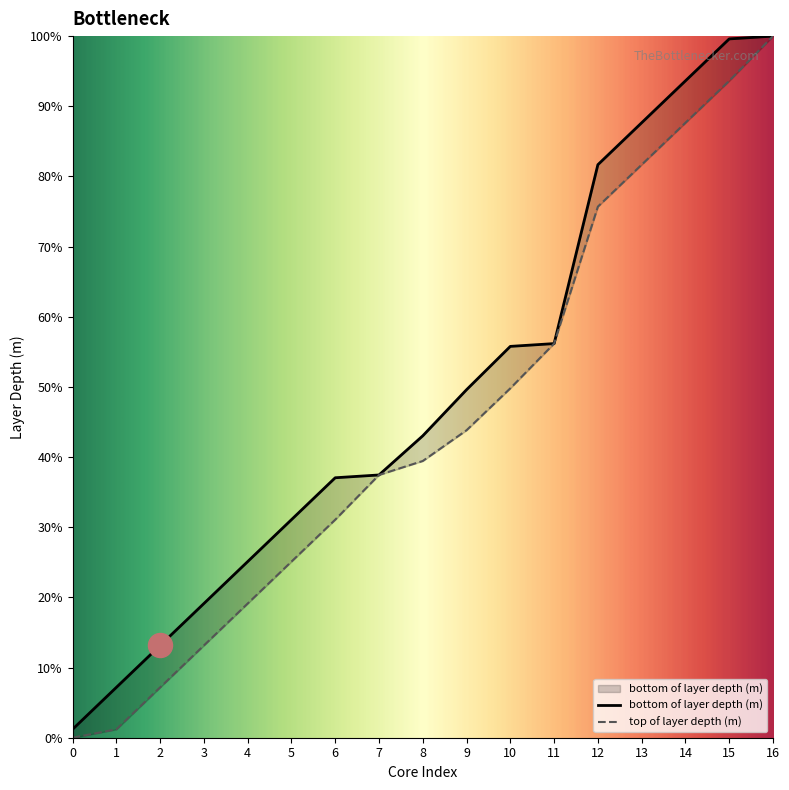

At how many categories does at least one series exceed 47?

8